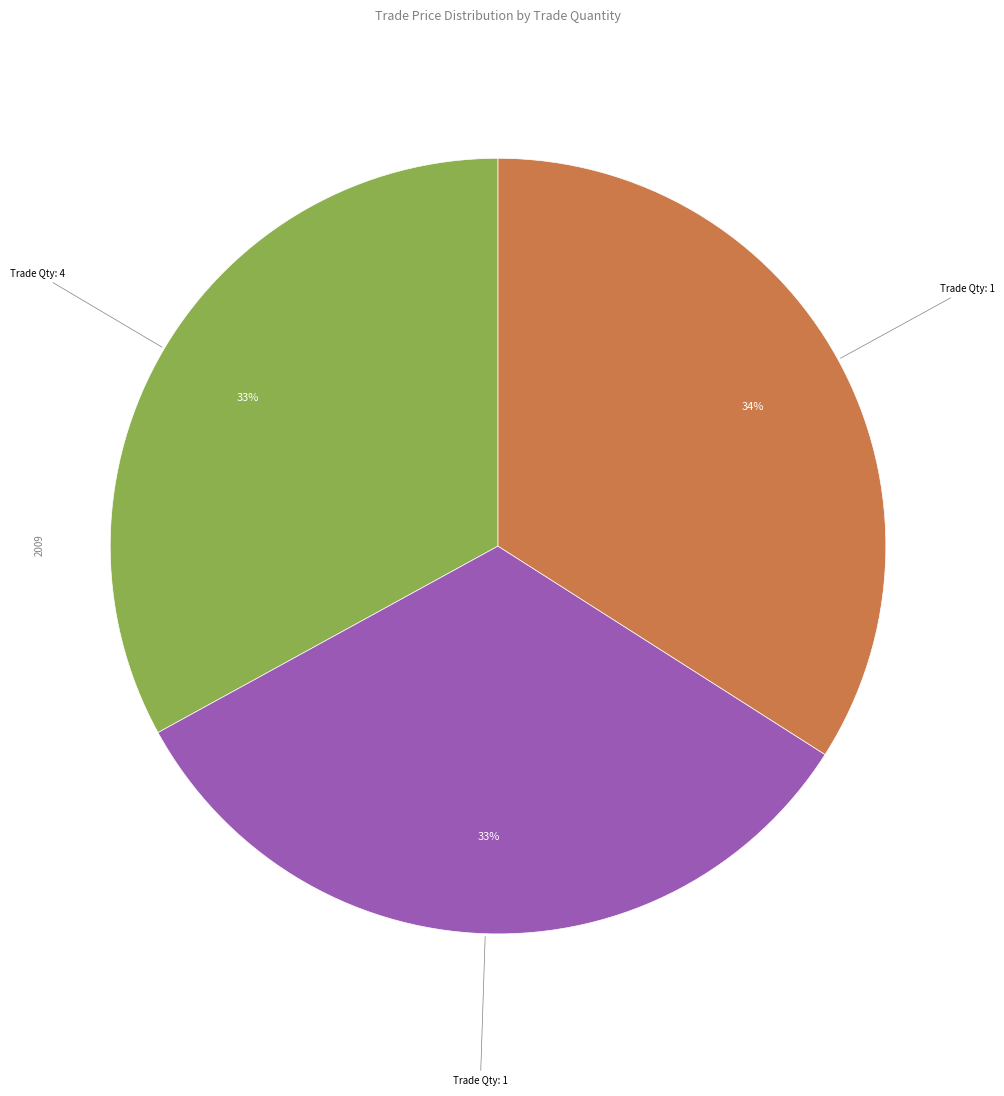

To the nearest percent, what is the difference between the largest and smallest slice percentages?

1%